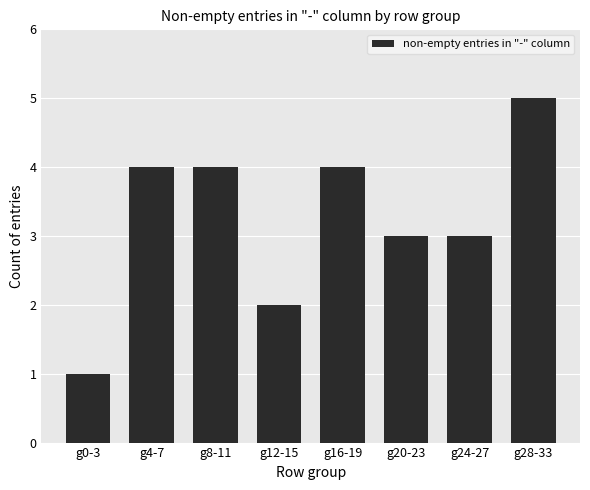

What is the difference between the maximum and second lowest values?

3